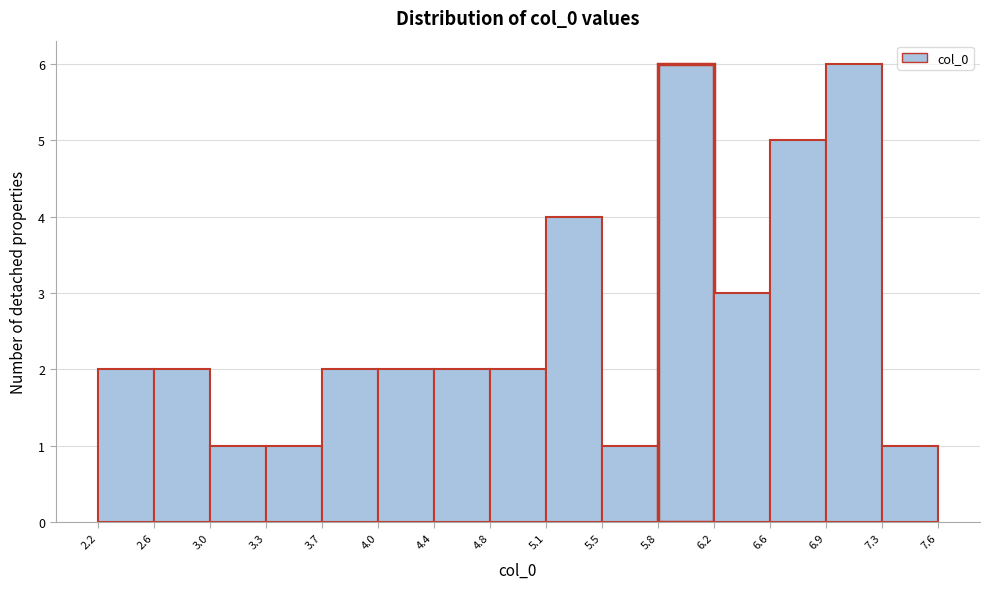

Reading left to right, list every bar in this chart as the range it spans on the x-axis followed by its height. The values are not printed on the chart, so give them approximately, as read against the axis.

2.2 to 2.6: 2
2.6 to 3.0: 2
3.0 to 3.3: 1
3.3 to 3.7: 1
3.7 to 4.0: 2
4.0 to 4.4: 2
4.4 to 4.8: 2
4.8 to 5.1: 2
5.1 to 5.5: 4
5.5 to 5.8: 1
5.8 to 6.2: 6
6.2 to 6.6: 3
6.6 to 6.9: 5
6.9 to 7.3: 6
7.3 to 7.6: 1